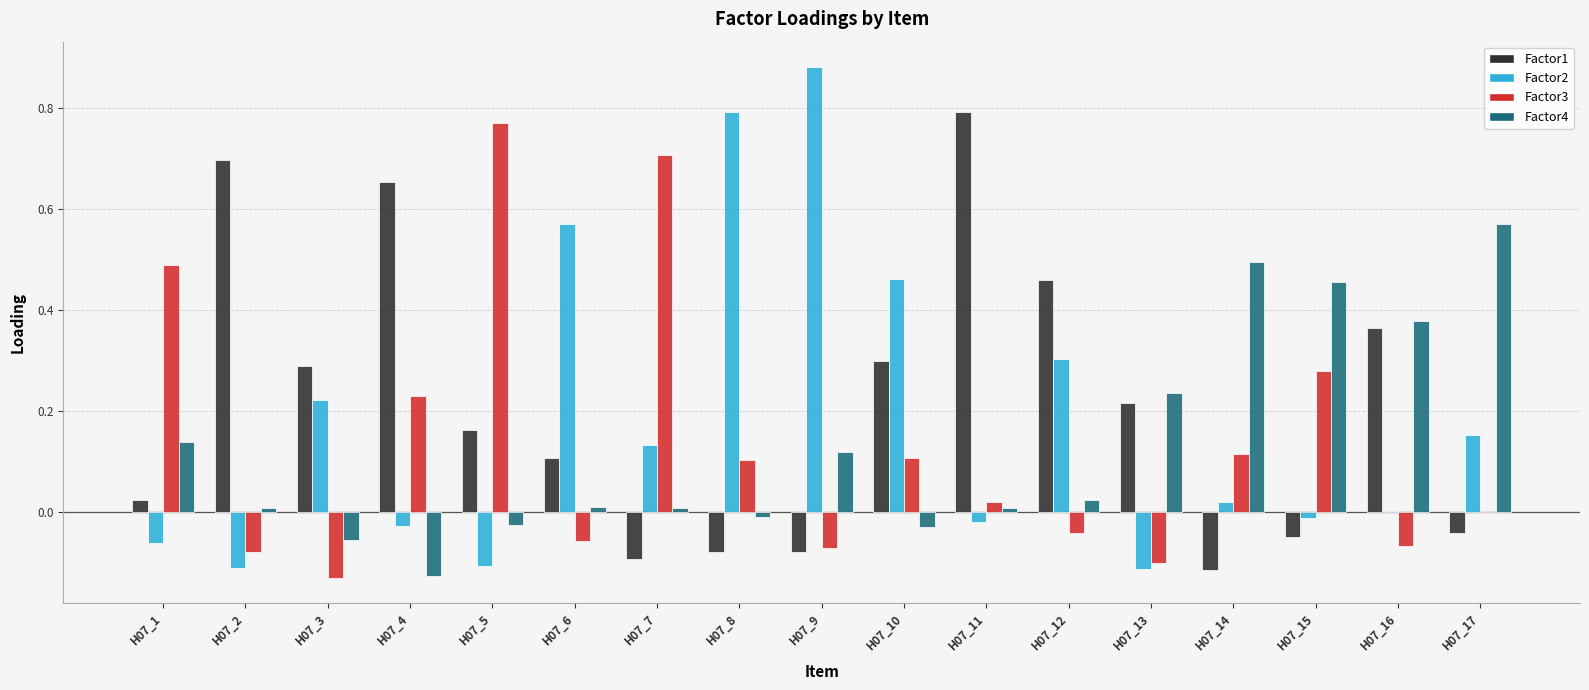

At which label does Factor3 reach its peak?

H07_5